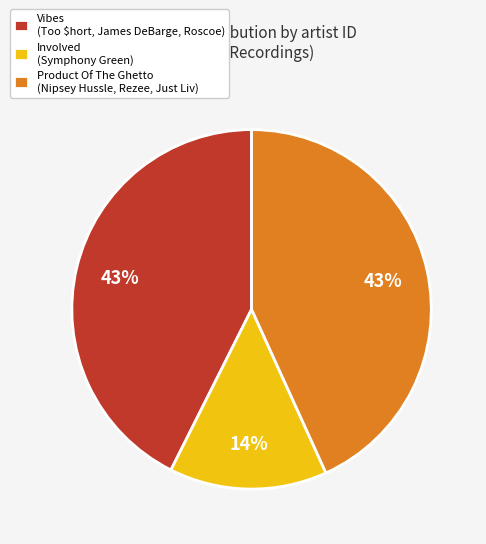

The Product Of The Ghetto (Nipsey Hussle, Rezee, Just Liv) slice represents 43% of the pie. True or false?

True